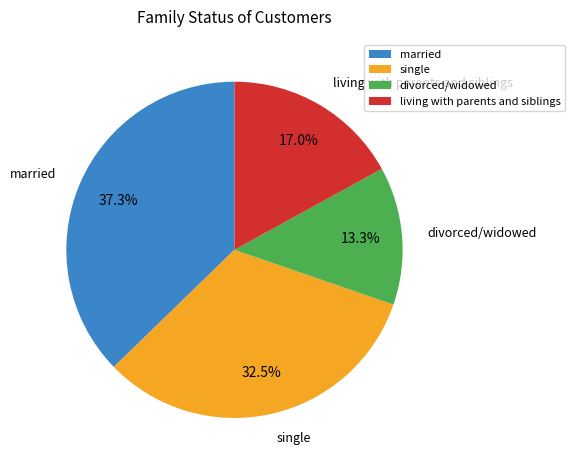

To the nearest percent, what is the difference between the largest and smallest slice percentages?

24%